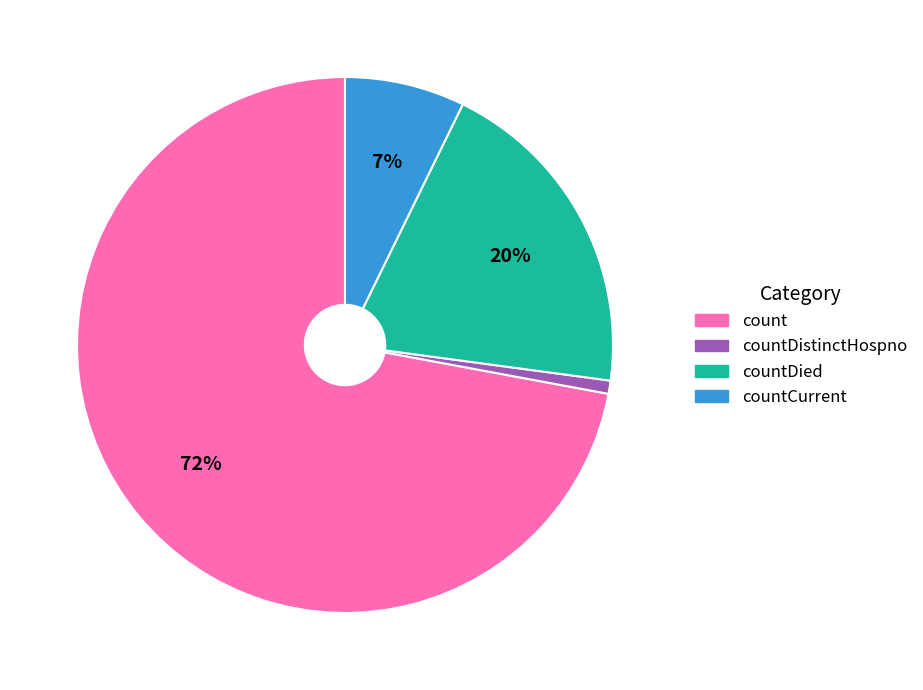

Is there a majority slice in this chart?

Yes